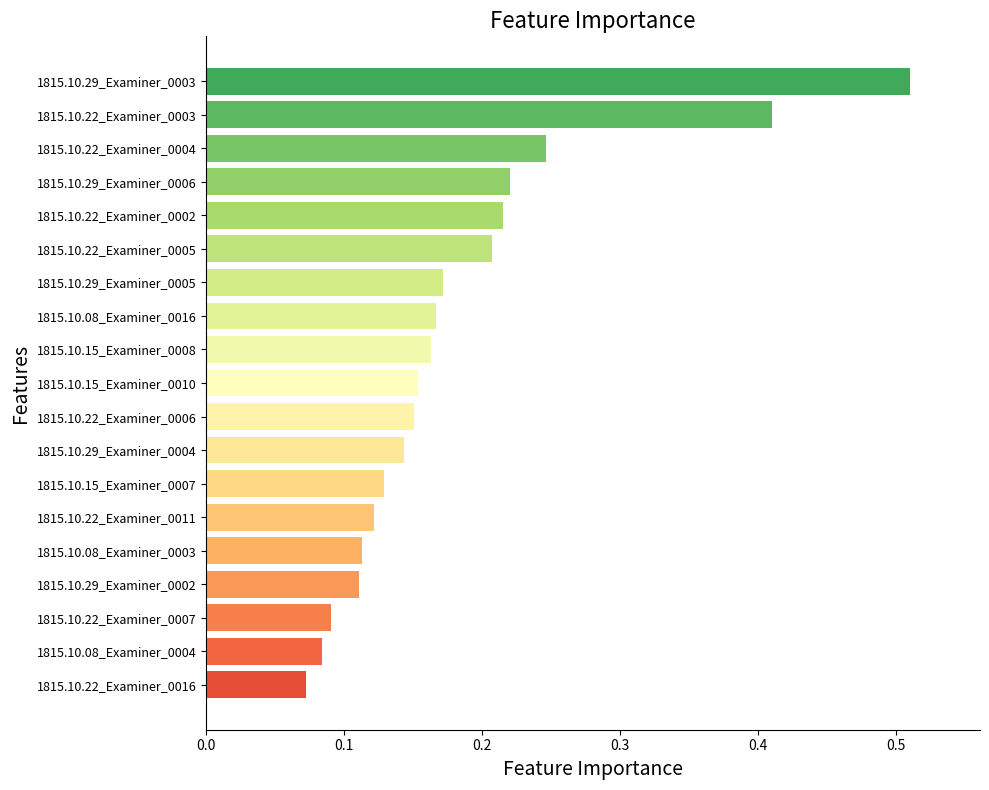

What is the difference between the second highest and minimum values?

0.3